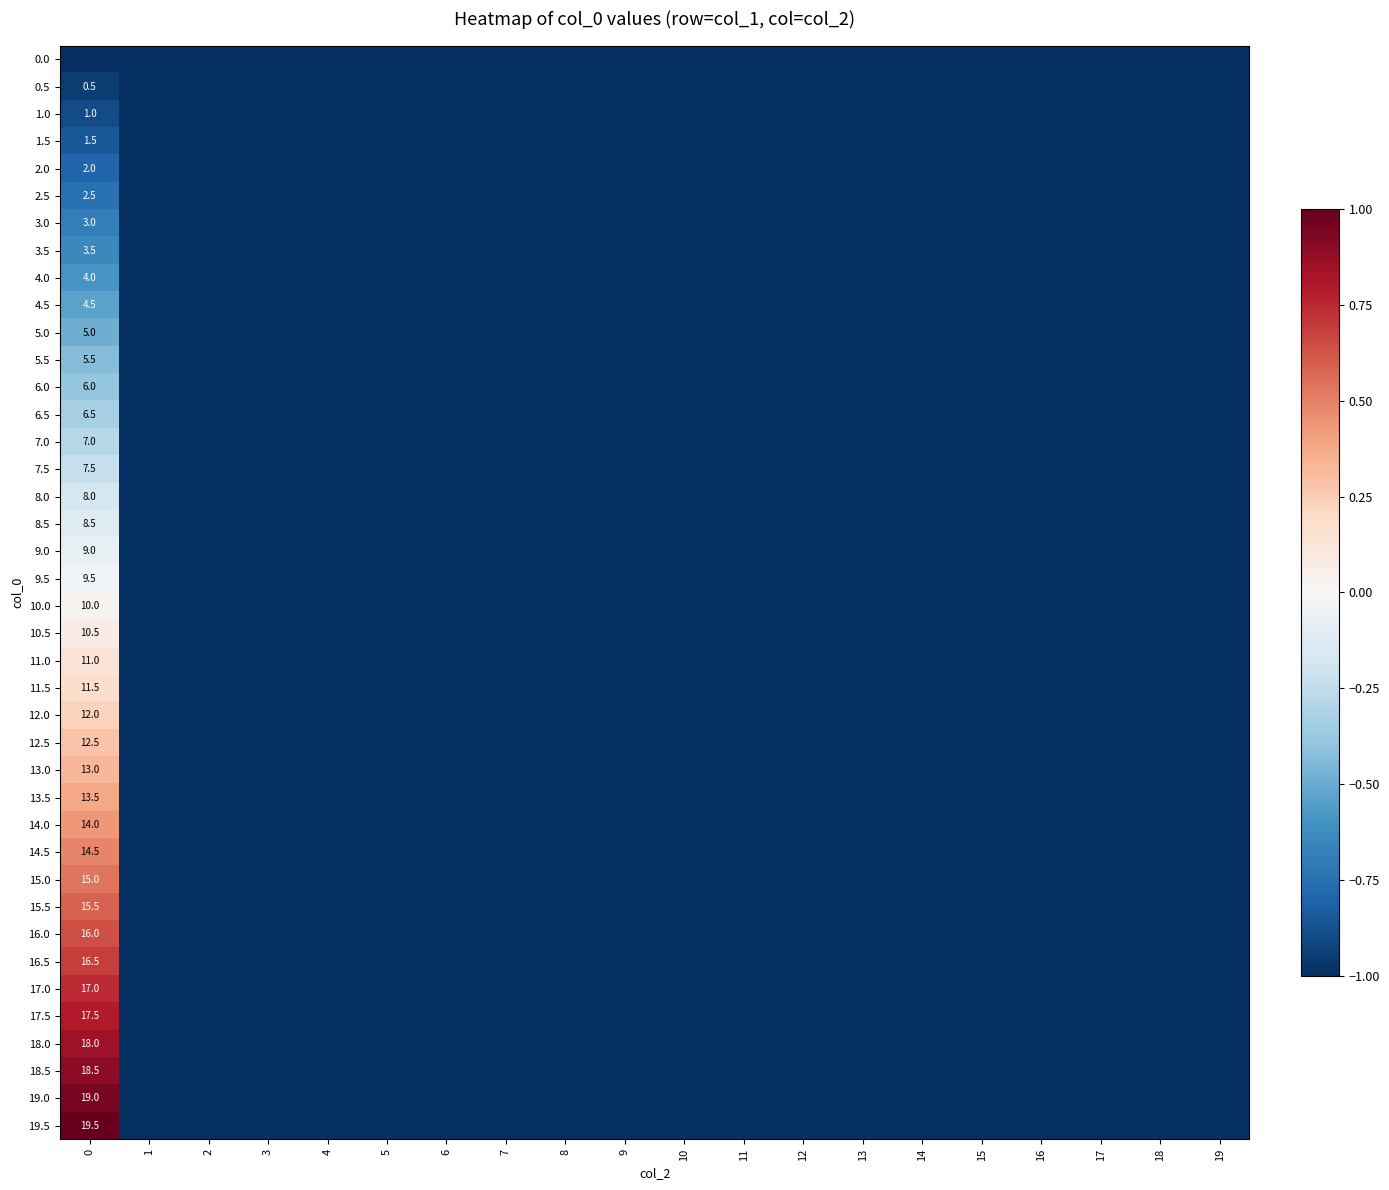

At which label does 9.5 reach its minimum?

1